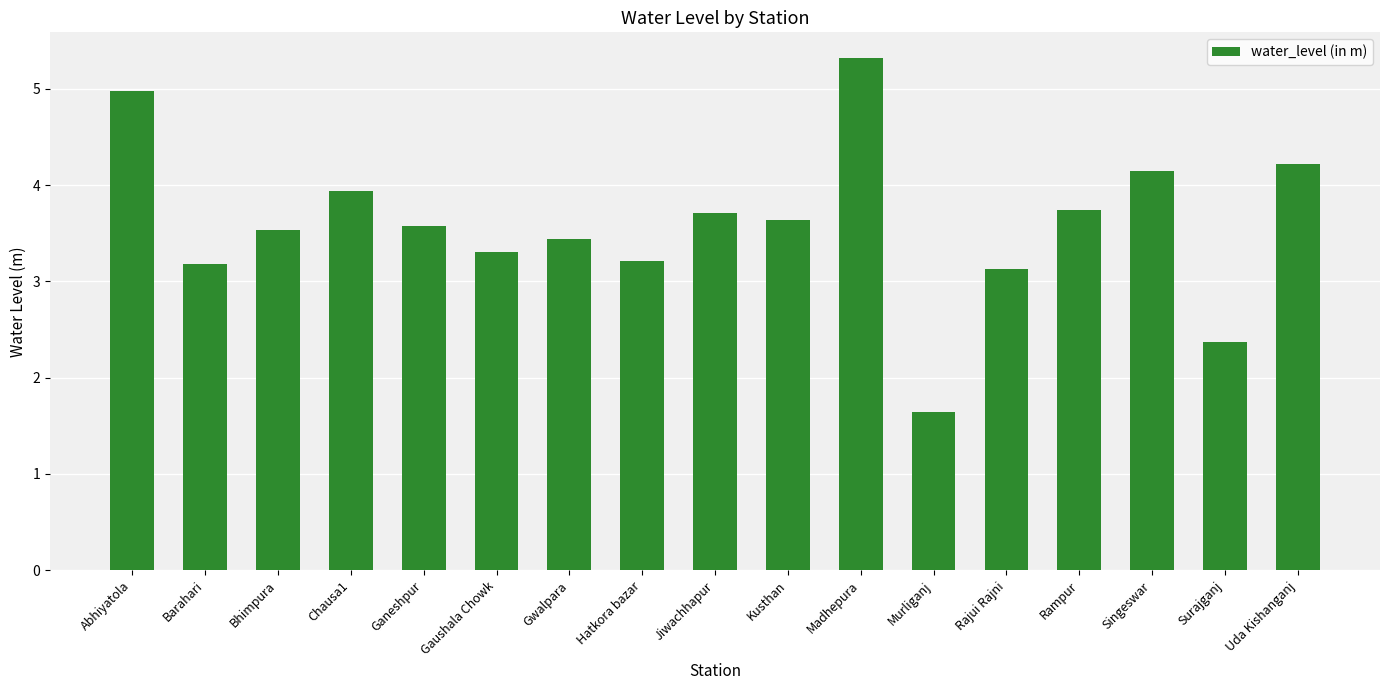

What is the difference between the values at Ganeshpur and Chausa1?

0.4